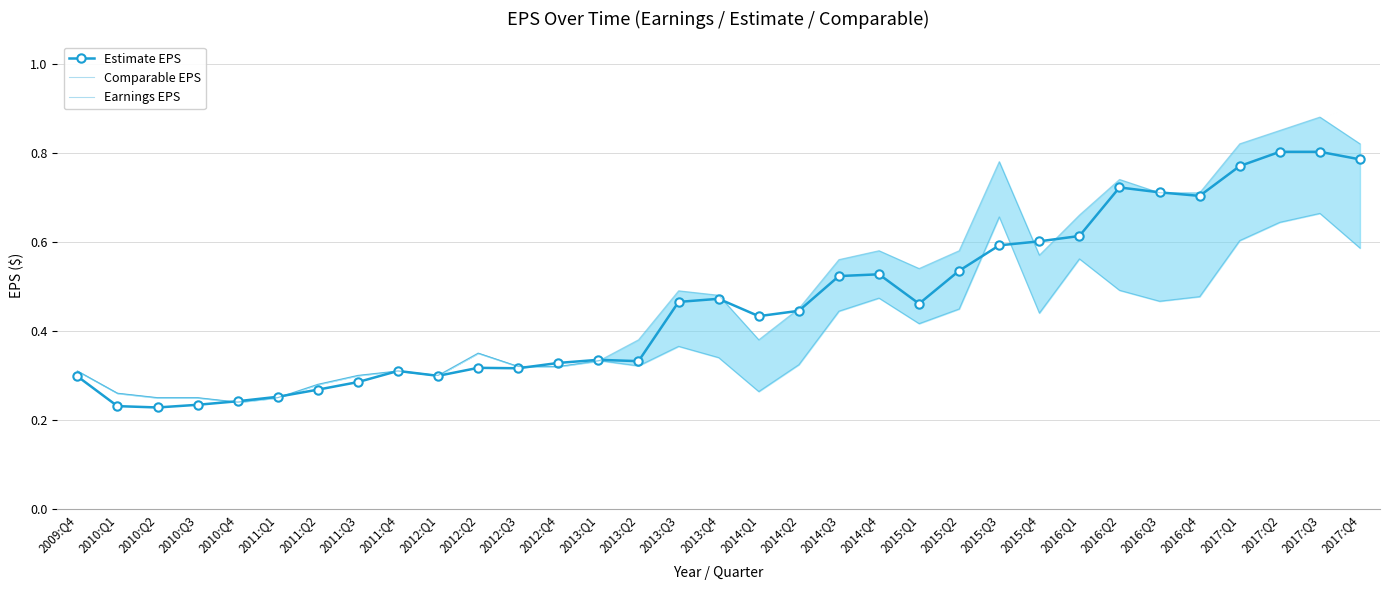

Reading left to right, transcribe all the data shown in this chart.

Estimate EPS: 2009:Q4=0.3	2010:Q1=0.2	2010:Q2=0.2	2010:Q3=0.2	2010:Q4=0.2	2011:Q1=0.3	2011:Q2=0.3	2011:Q3=0.3	2011:Q4=0.3	2012:Q1=0.3	2012:Q2=0.3	2012:Q3=0.3	2012:Q4=0.3	2013:Q1=0.3	2013:Q2=0.3	2013:Q3=0.5	2013:Q4=0.5	2014:Q1=0.4	2014:Q2=0.4	2014:Q3=0.5	2014:Q4=0.5	2015:Q1=0.5	2015:Q2=0.5	2015:Q3=0.6	2015:Q4=0.6	2016:Q1=0.6	2016:Q2=0.7	2016:Q3=0.7	2016:Q4=0.7	2017:Q1=0.8	2017:Q2=0.8	2017:Q3=0.8	2017:Q4=0.8
Comparable EPS: 2009:Q4=0.3	2010:Q1=0.3	2010:Q2=0.2	2010:Q3=0.2	2010:Q4=0.2	2011:Q1=0.2	2011:Q2=0.3	2011:Q3=0.3	2011:Q4=0.3	2012:Q1=0.3	2012:Q2=0.3	2012:Q3=0.3	2012:Q4=0.3	2013:Q1=0.3	2013:Q2=0.4	2013:Q3=0.5	2013:Q4=0.5	2014:Q1=0.4	2014:Q2=0.5	2014:Q3=0.6	2014:Q4=0.6	2015:Q1=0.5	2015:Q2=0.6	2015:Q3=0.8	2015:Q4=0.6	2016:Q1=0.7	2016:Q2=0.7	2016:Q3=0.7	2016:Q4=0.7	2017:Q1=0.8	2017:Q2=0.8	2017:Q3=0.9	2017:Q4=0.8
Earnings EPS: 2009:Q4=0.3	2010:Q1=0.3	2010:Q2=0.2	2010:Q3=0.2	2010:Q4=0.2	2011:Q1=0.2	2011:Q2=0.3	2011:Q3=0.3	2011:Q4=0.3	2012:Q1=0.3	2012:Q2=0.3	2012:Q3=0.3	2012:Q4=0.3	2013:Q1=0.3	2013:Q2=0.3	2013:Q3=0.4	2013:Q4=0.3	2014:Q1=0.3	2014:Q2=0.3	2014:Q3=0.4	2014:Q4=0.5	2015:Q1=0.4	2015:Q2=0.4	2015:Q3=0.7	2015:Q4=0.4	2016:Q1=0.6	2016:Q2=0.5	2016:Q3=0.5	2016:Q4=0.5	2017:Q1=0.6	2017:Q2=0.6	2017:Q3=0.7	2017:Q4=0.6